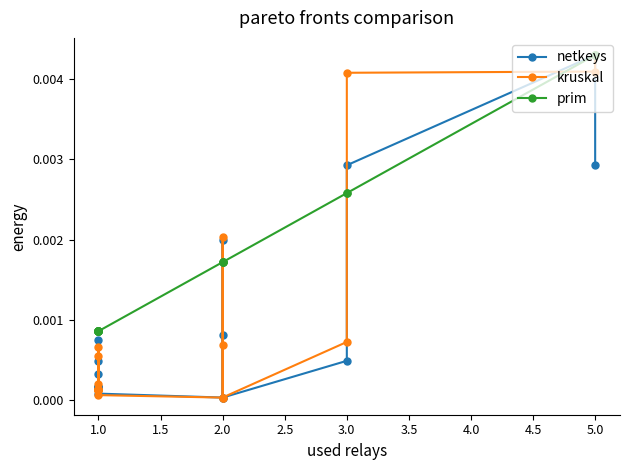

Rank the series by their average value, from highest to lowest.

prim, kruskal, netkeys